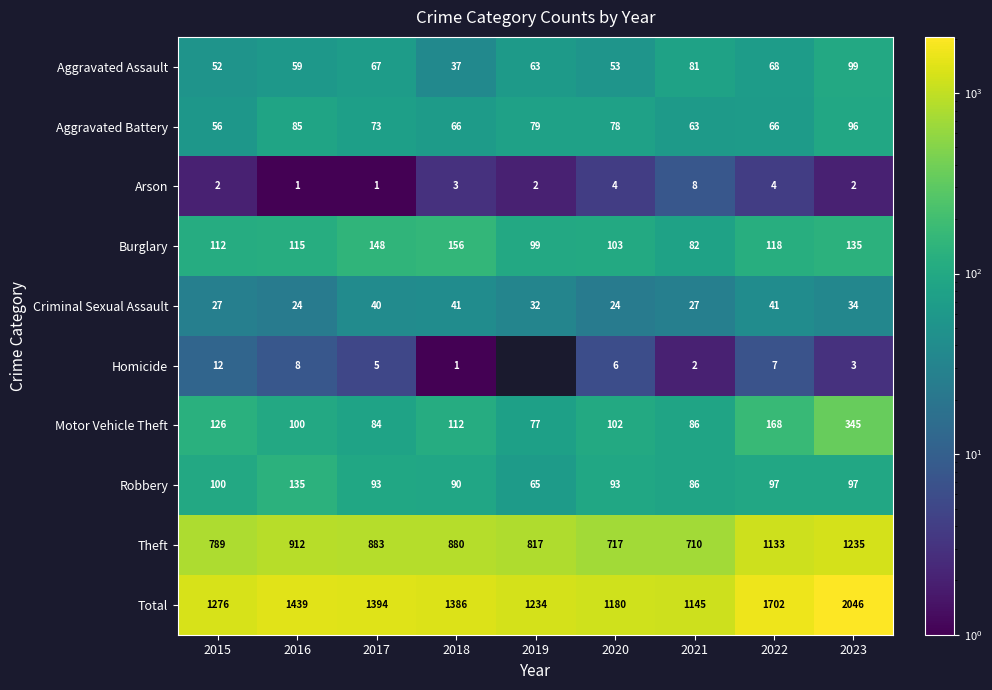

At which category is the sum across all series the highest?

2023